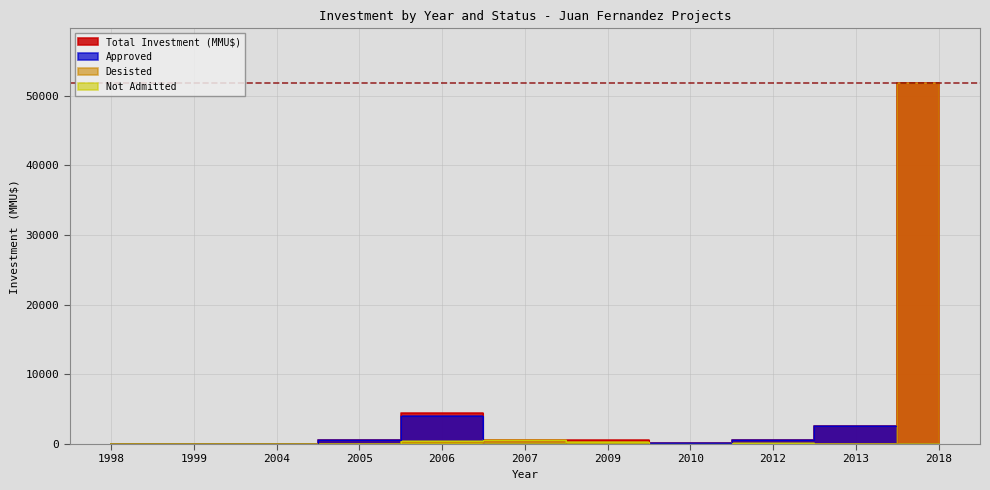

How many series are shown in this chart?

4